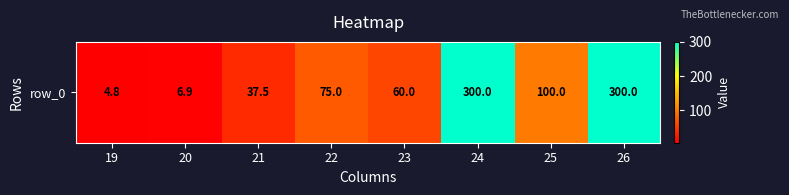

At which category does the chart reach its minimum across all series?

19